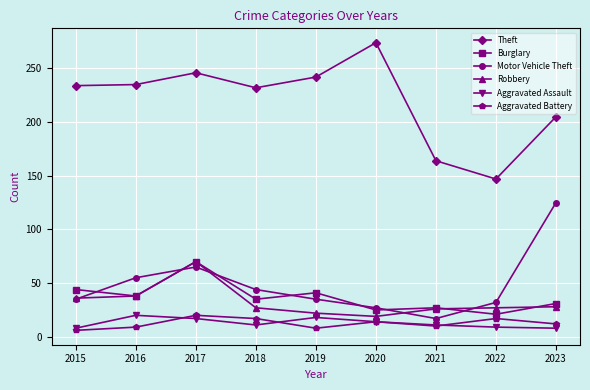

At which label does Burglary first exceed 35?

2015